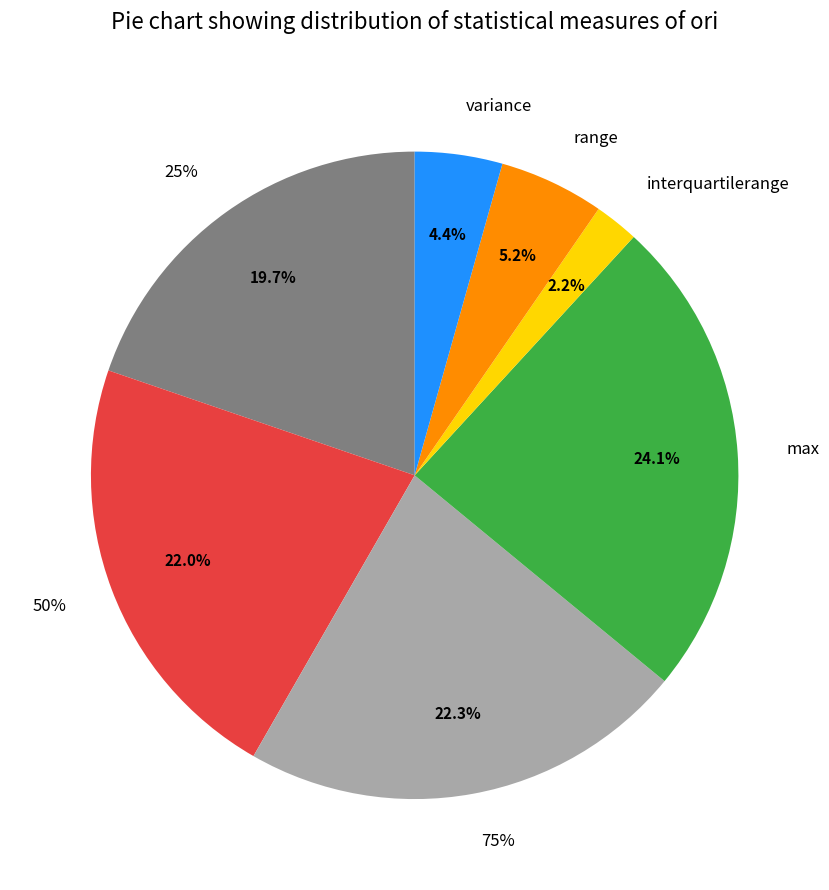

Which slice is the smallest?

interquartilerange